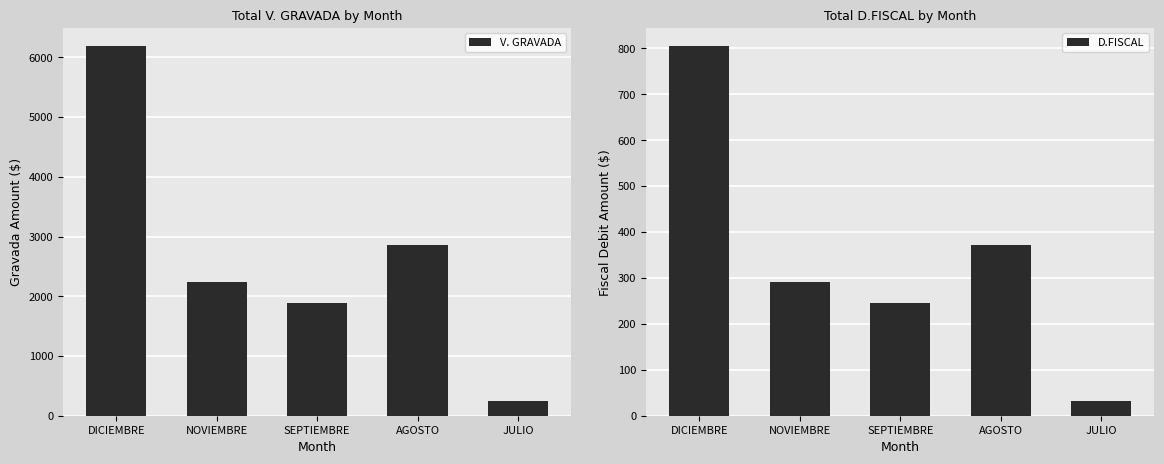

At how many categories does at least one series exceed 1678?

4